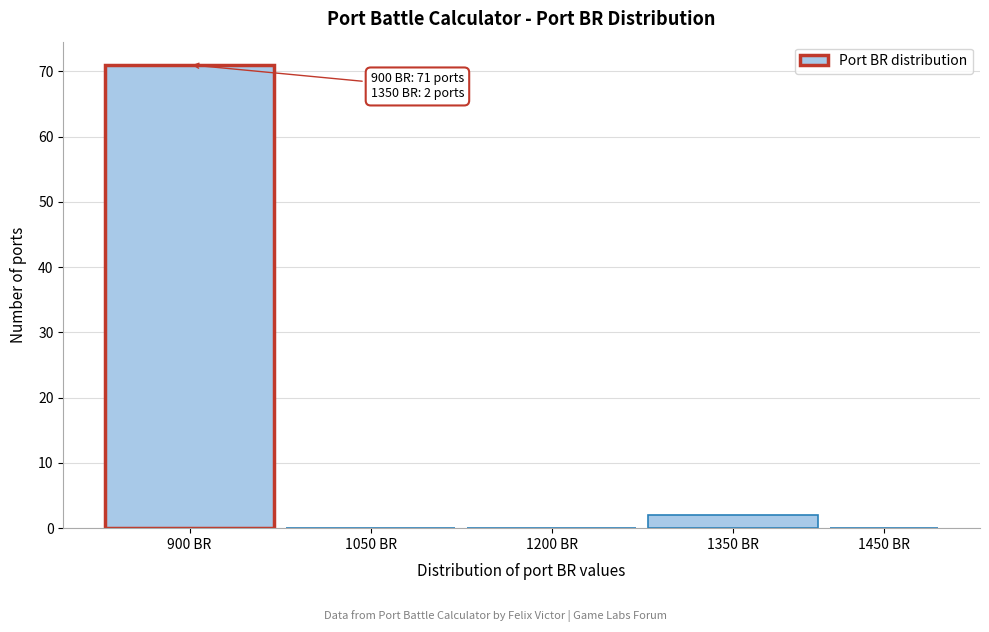

Reading left to right, list all the values displayed in this chart.

900 BR=71	1050 BR=0	1200 BR=0	1350 BR=2	1450 BR=0